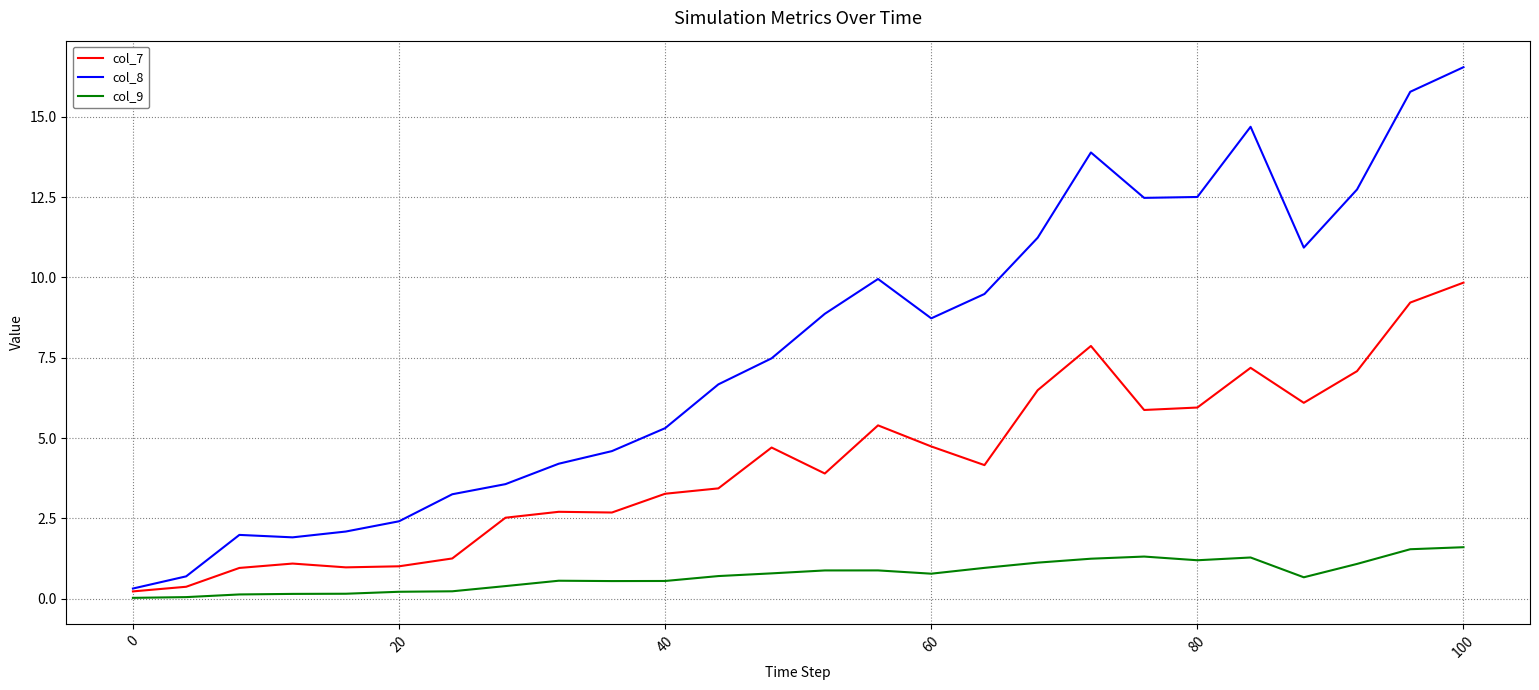

What is the sum of all col_8 values?

202.4